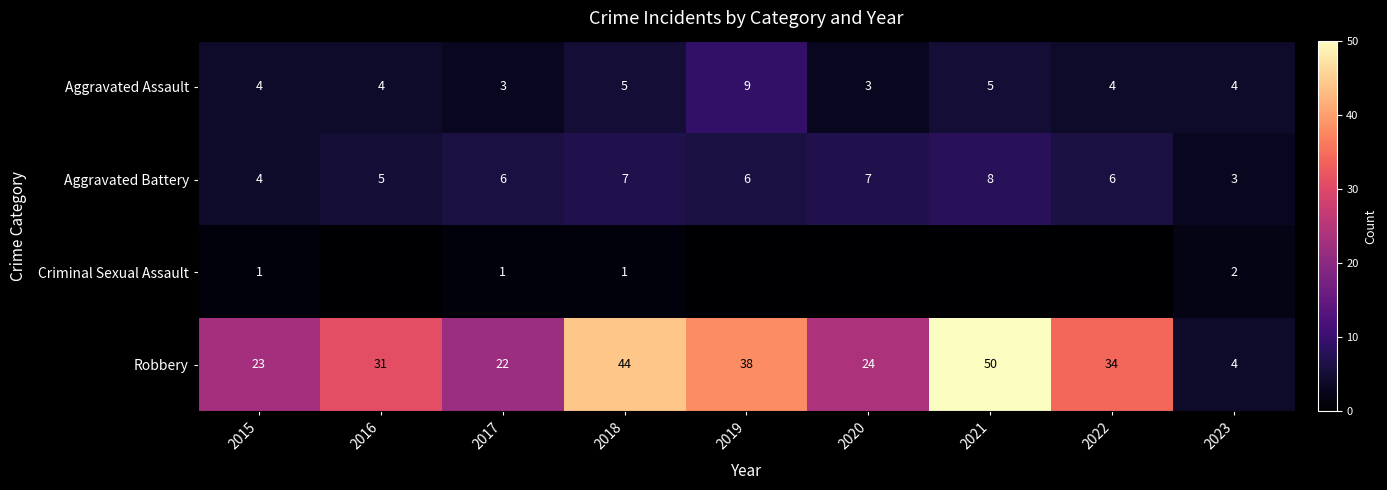

At how many categories does at least one series exceed 16?

8